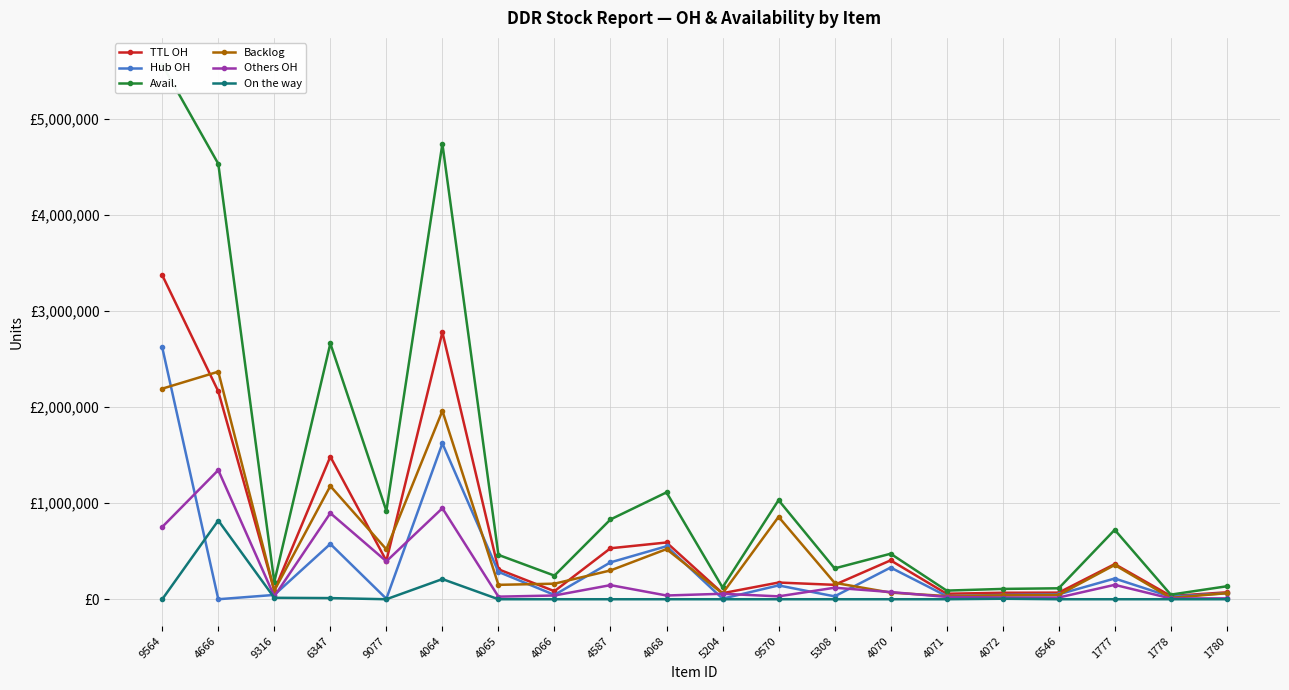

At which category is the sum across all series the highest?

9564